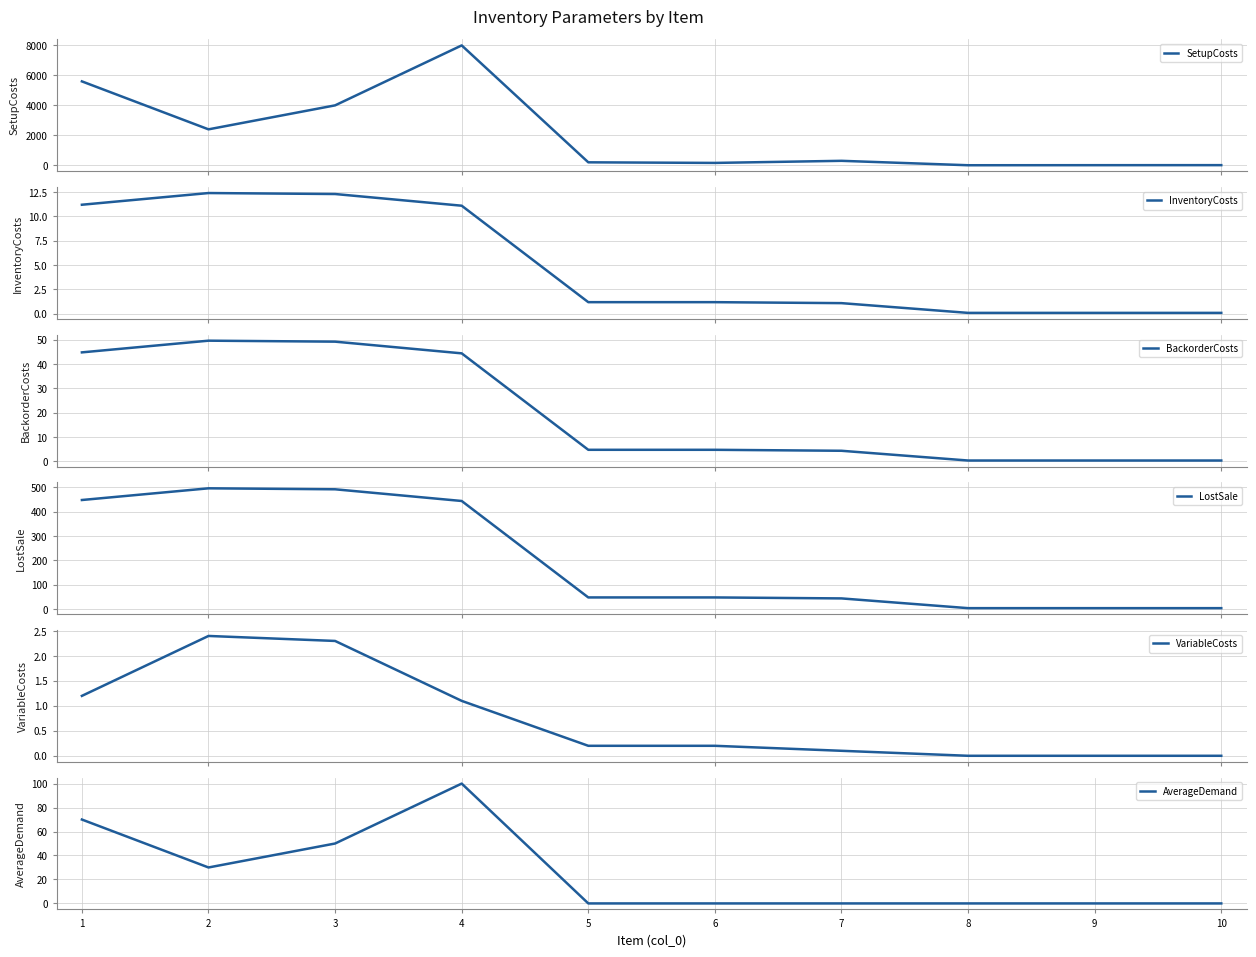

True or false: LostSale has more than 0 points higher than both neighbors.

True